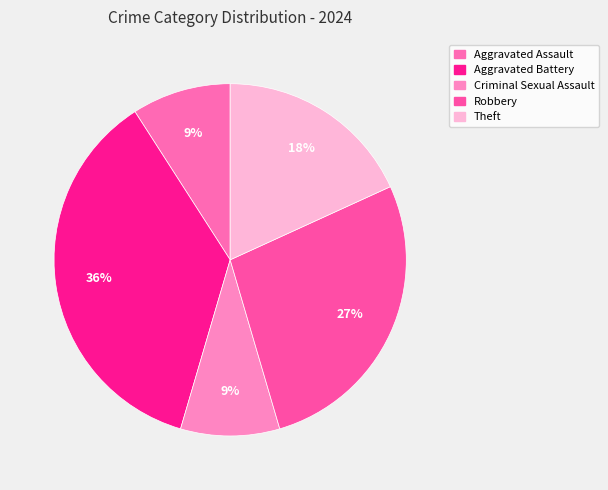

To the nearest percent, what is the average slice percentage?

20%